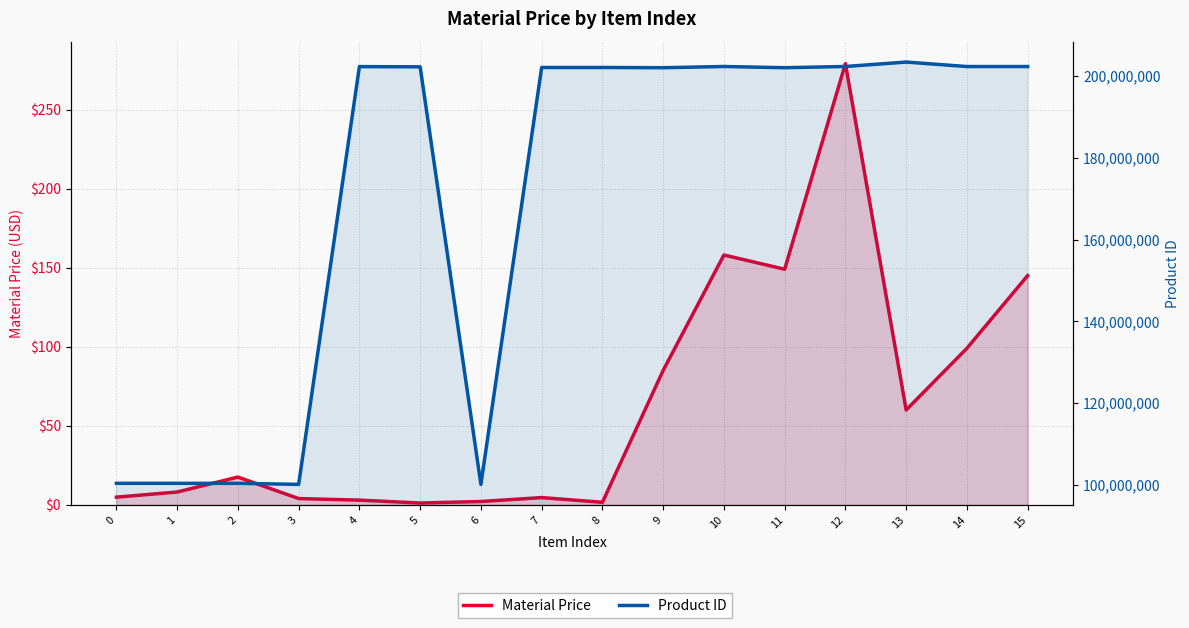

At which category does Material Price reach its first local valley?

5